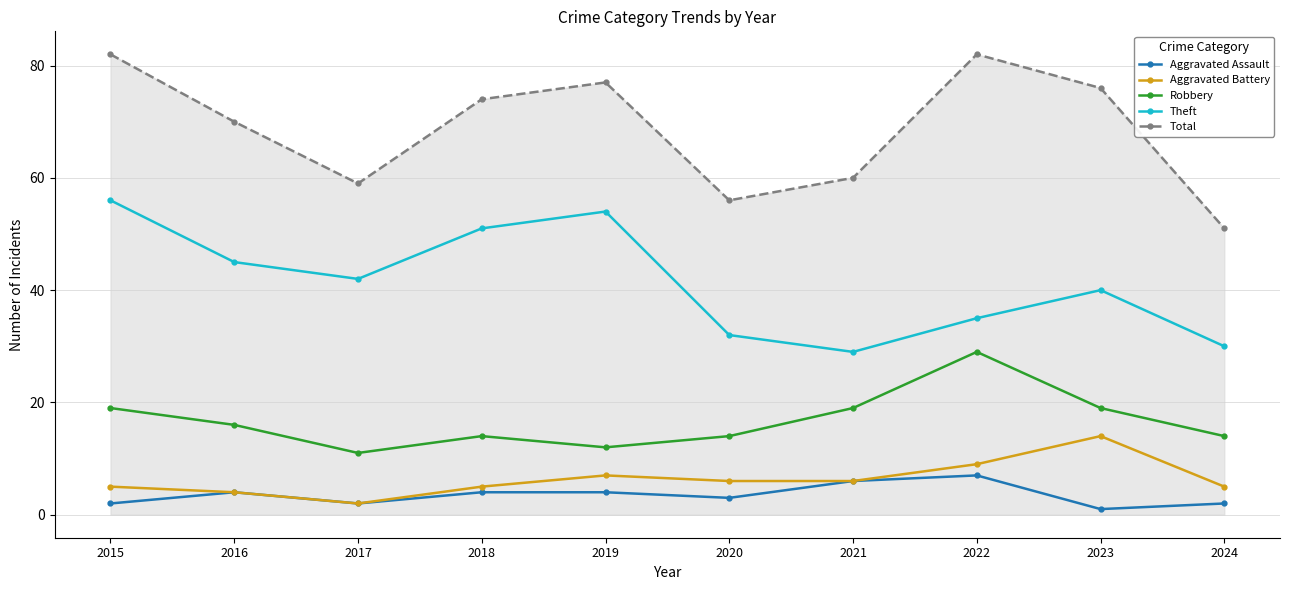

Reading left to right, transcribe all the data shown in this chart.

Aggravated Assault: 2015=2	2016=4	2017=2	2018=4	2019=4	2020=3	2021=6	2022=7	2023=1	2024=2
Aggravated Battery: 2015=5	2016=4	2017=2	2018=5	2019=7	2020=6	2021=6	2022=9	2023=14	2024=5
Robbery: 2015=19	2016=16	2017=11	2018=14	2019=12	2020=14	2021=19	2022=29	2023=19	2024=14
Theft: 2015=56	2016=45	2017=42	2018=51	2019=54	2020=32	2021=29	2022=35	2023=40	2024=30
Total: 2015=82	2016=70	2017=59	2018=74	2019=77	2020=56	2021=60	2022=82	2023=76	2024=51